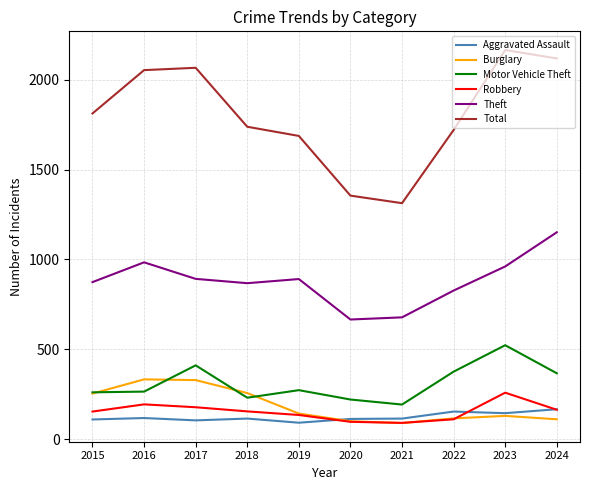

What is the approximate value of Aggravated Assault at 2015, to the nearest 5?

110